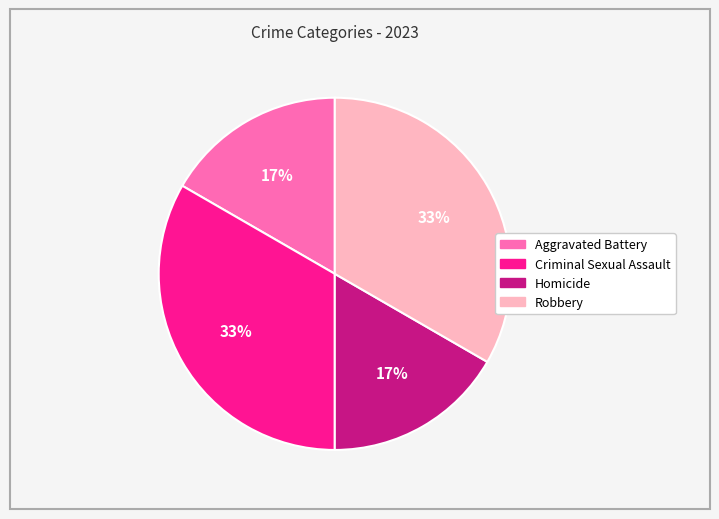

Approximately how many times larger is the value at Homicide compared to Aggravated Battery?

1.0